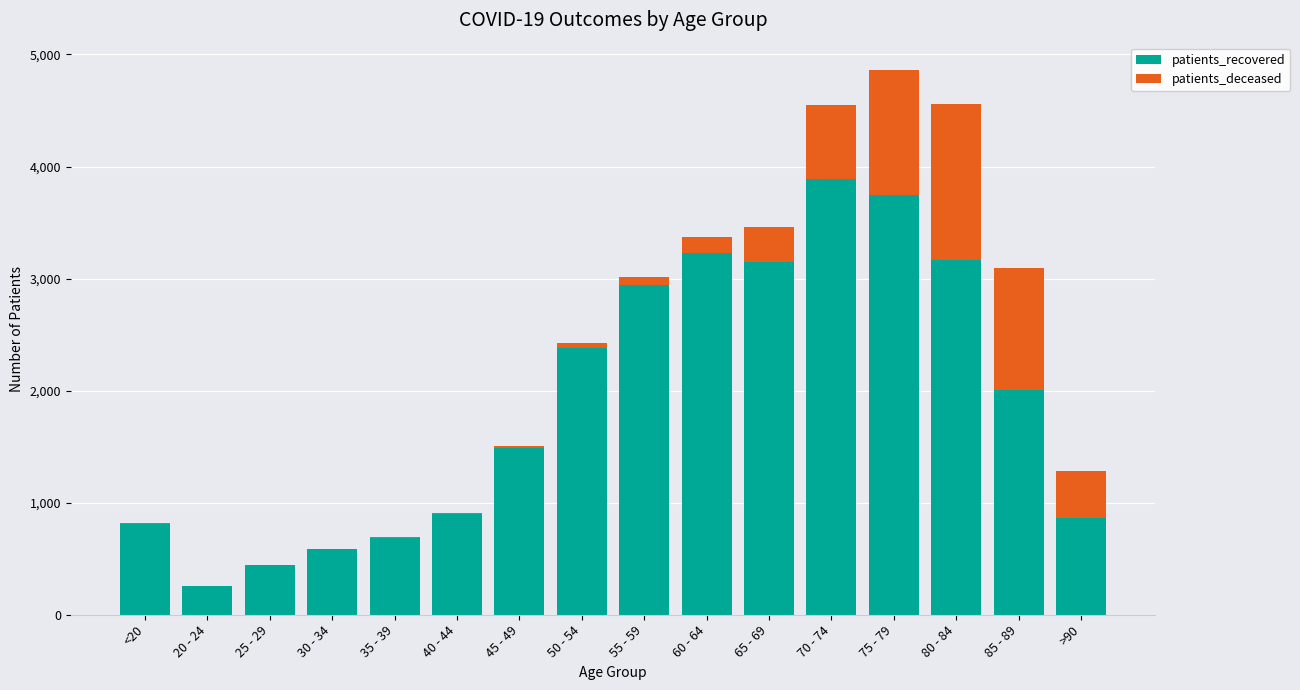

At which label is patients_recovered closest to 2070?

85 - 89